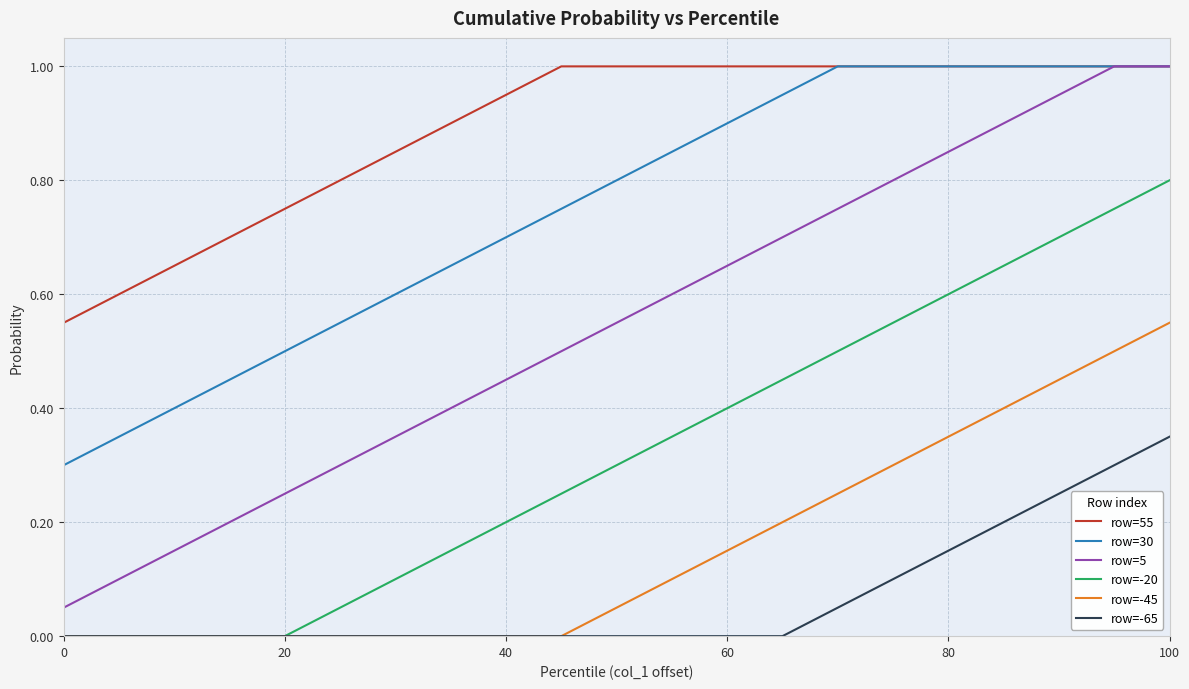

What are all the series names shown in the legend?

row=55, row=30, row=5, row=-20, row=-45, row=-65